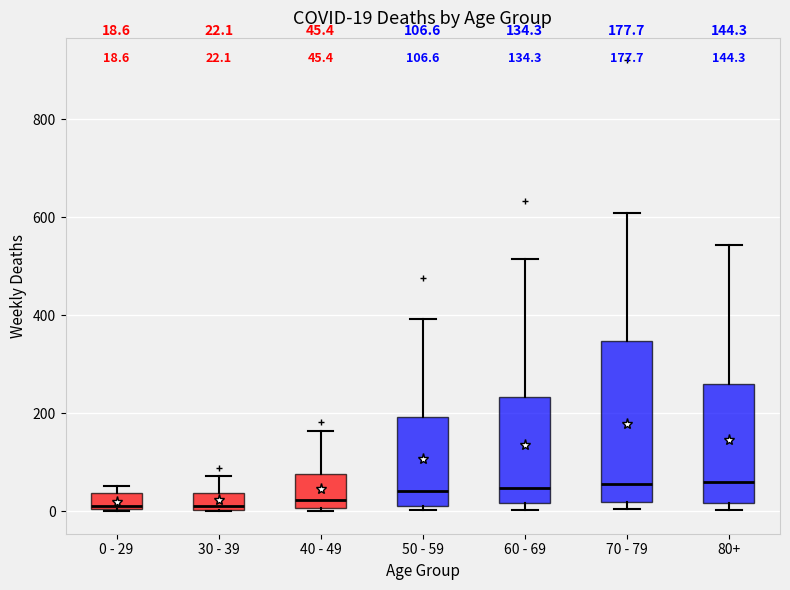

Which box is the tallest, from its lower edge to its upper edge?

70 - 79